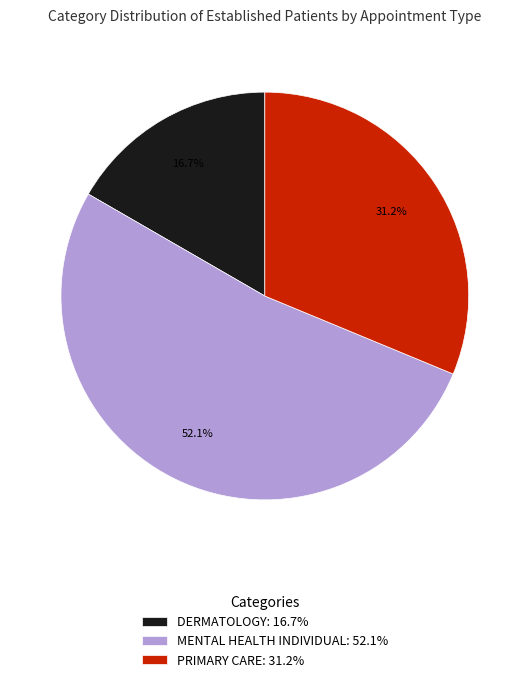

Between MENTAL HEALTH INDIVIDUAL and DERMATOLOGY, which is larger?

MENTAL HEALTH INDIVIDUAL